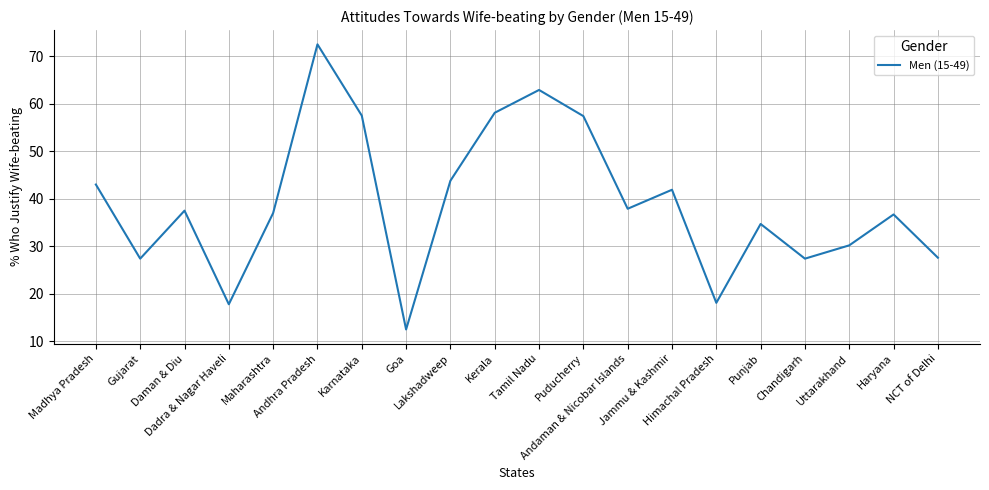

What is the difference between the maximum and minimum values?

60.0